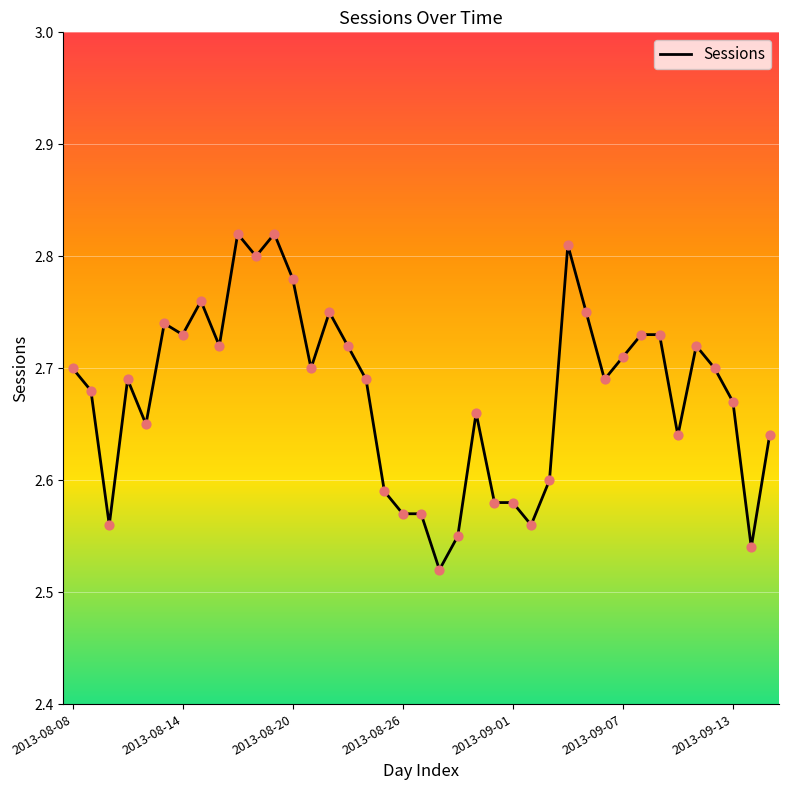

What is the difference between the maximum and minimum values?

0.3